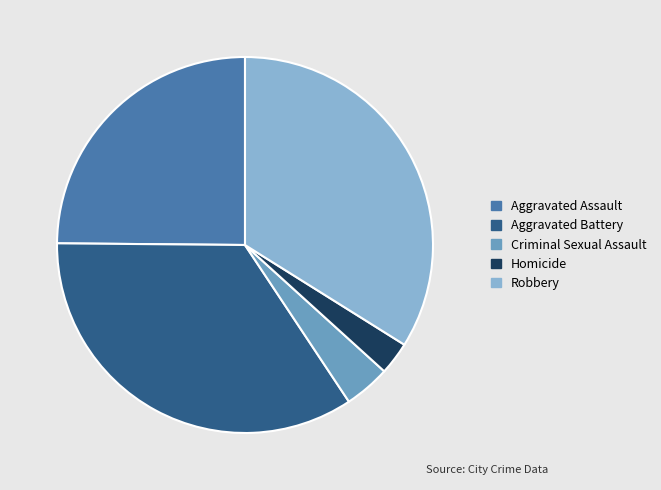

Is the sum of Aggravated Assault and Homicide greater than half?

No